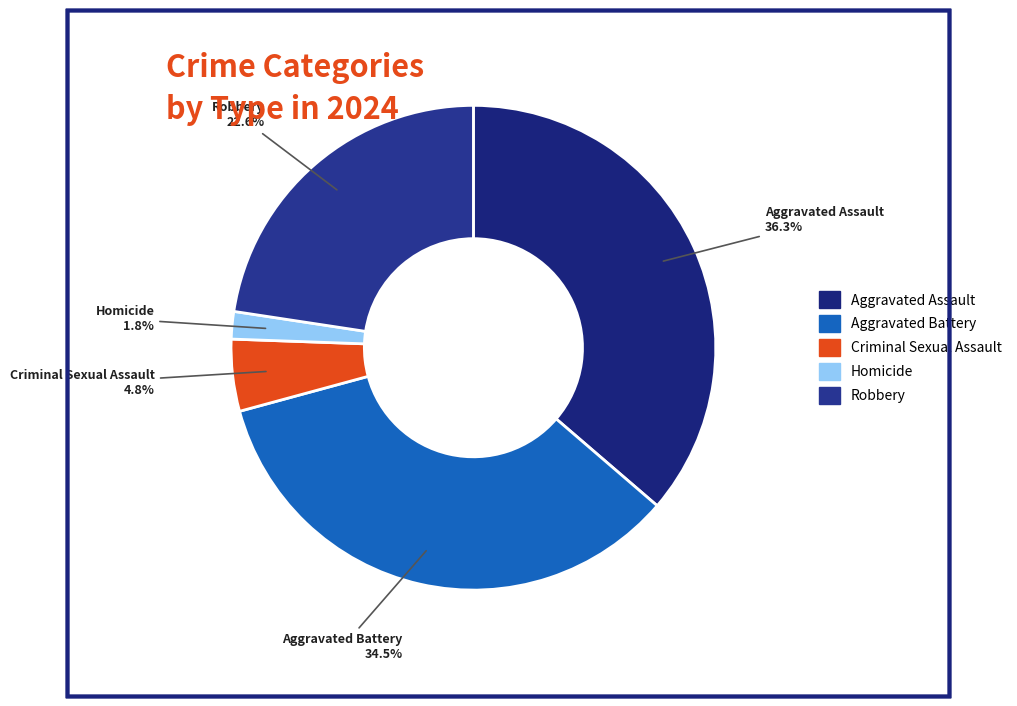

The Aggravated Assault slice represents 26% of the pie. True or false?

False